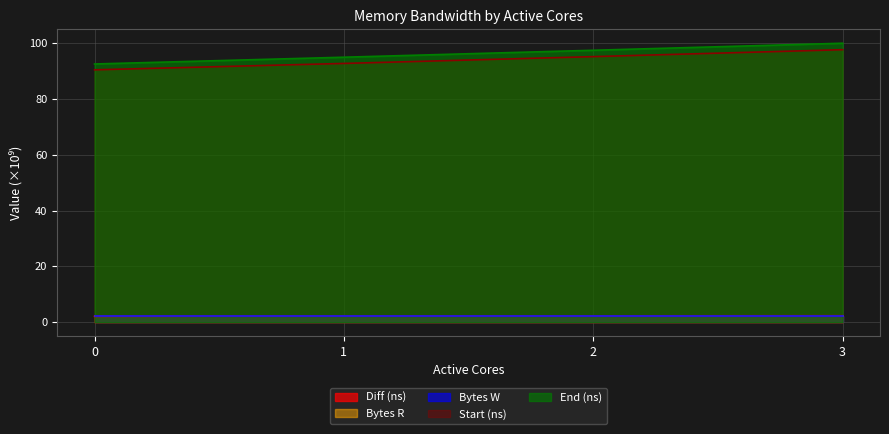

Where does the Start (ns) series first go above 95?

2